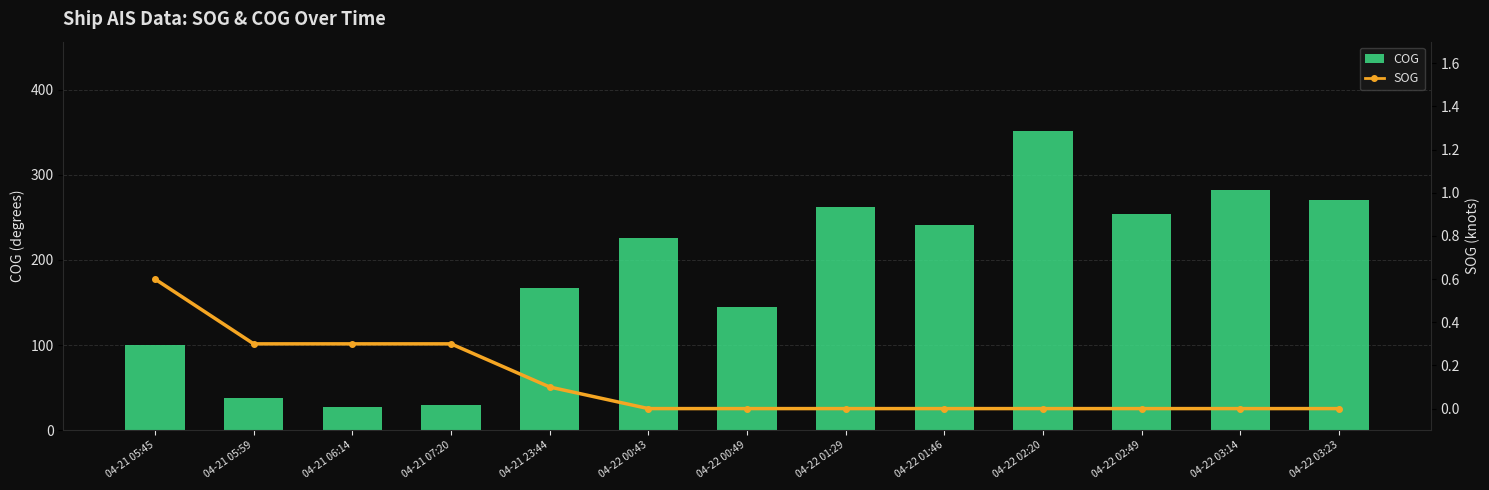

Rank the series by their average value, from highest to lowest.

COG, SOG